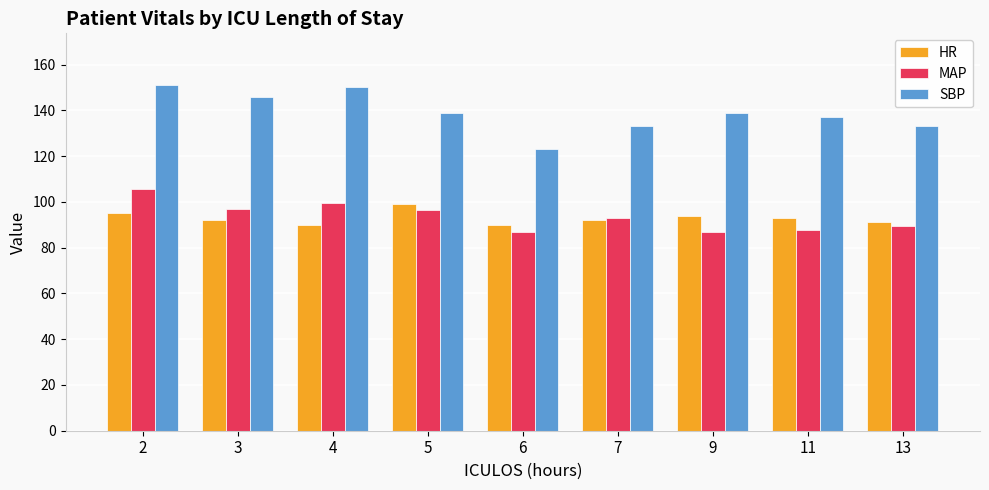

At how many categories does at least one series exceed 106?

9